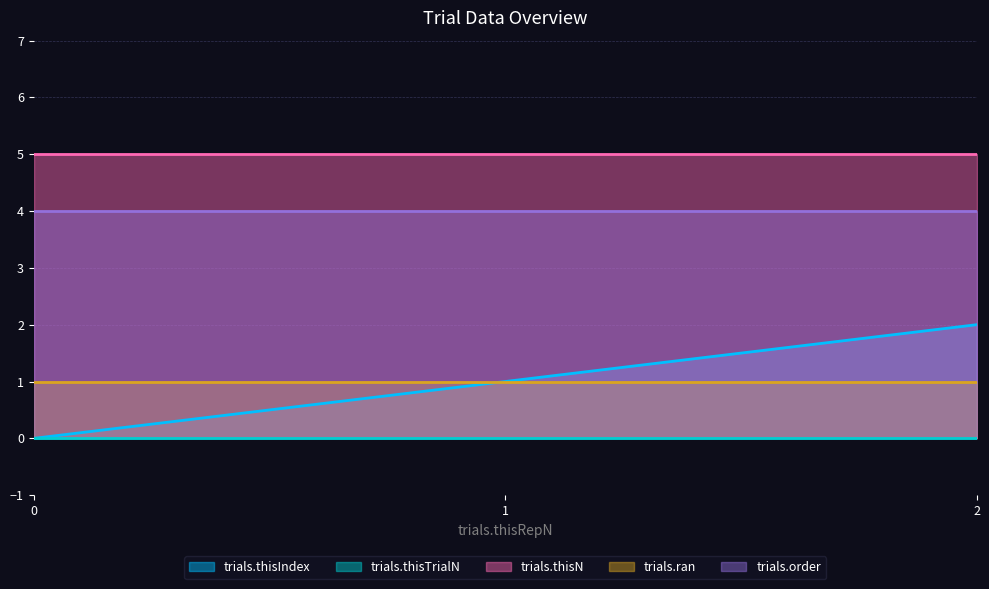

What is the value of the trials.order point at the 3rd from the left?

4